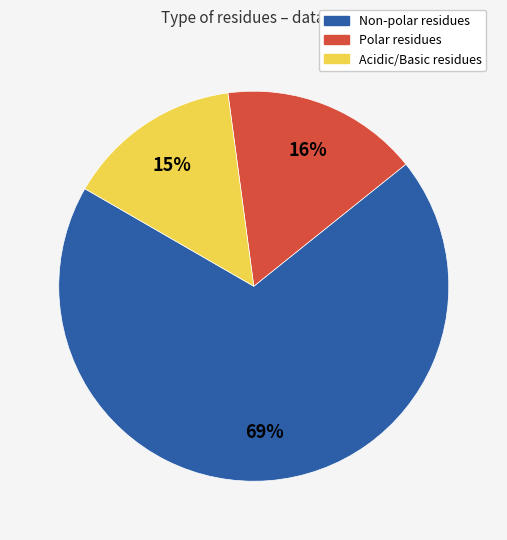

Which category accounts for the majority?

Non-polar residues